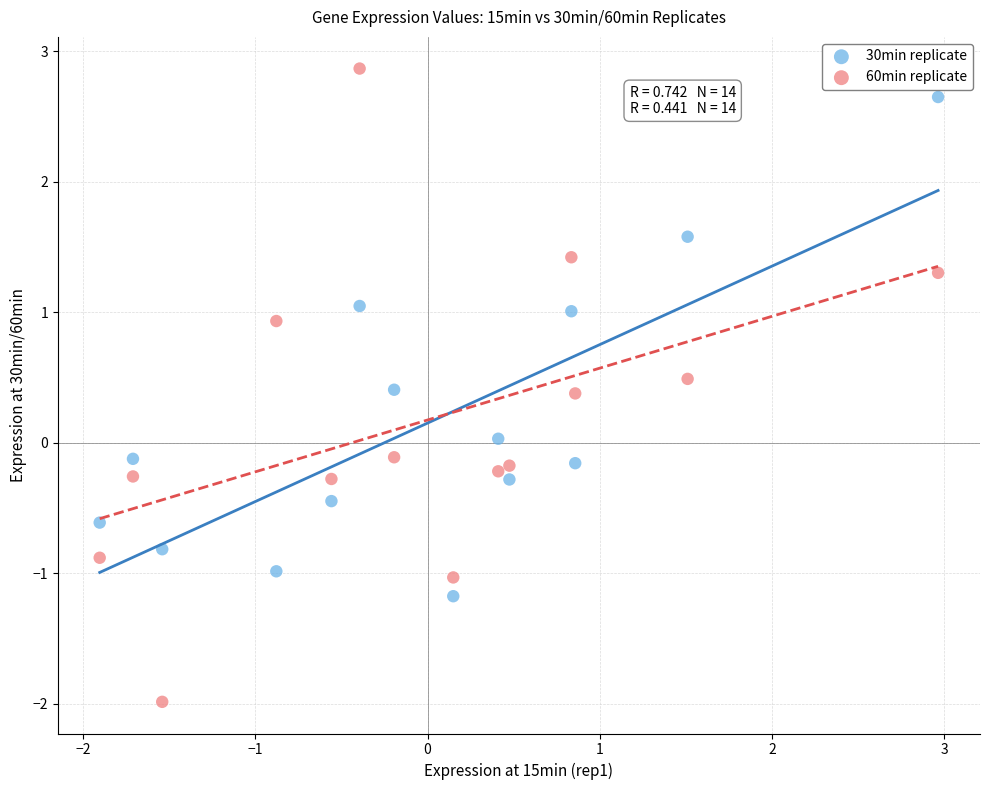

Which series has the widest spread of Y values?

60min replicate